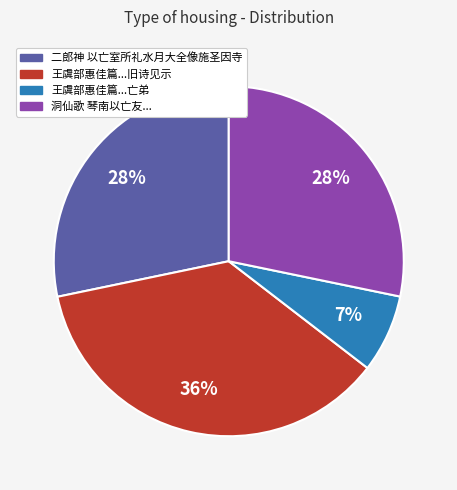

To the nearest percent, what is the average slice percentage?

25%